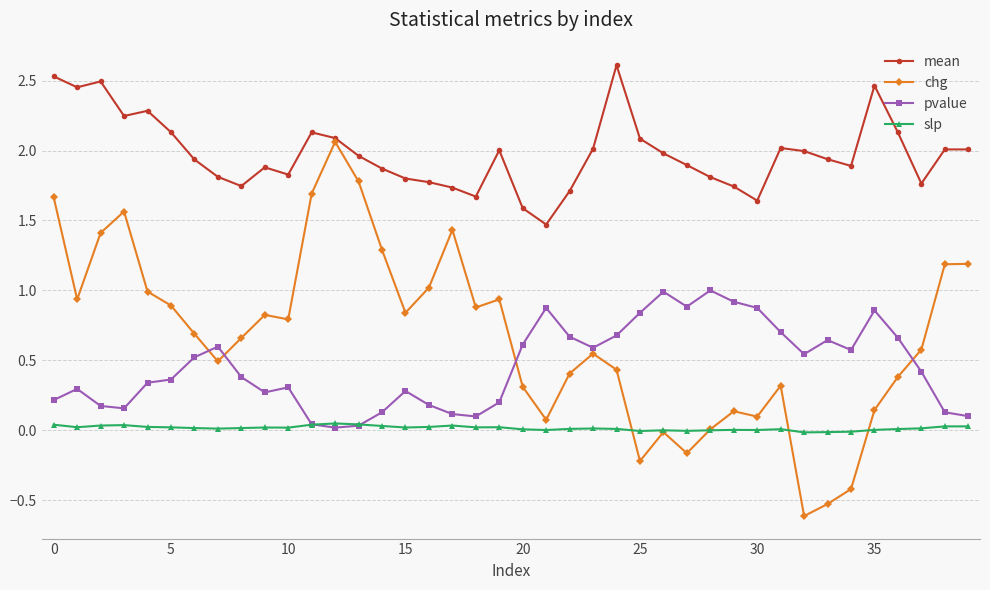

List the series in order of their peak value, highest first.

mean, chg, pvalue, slp